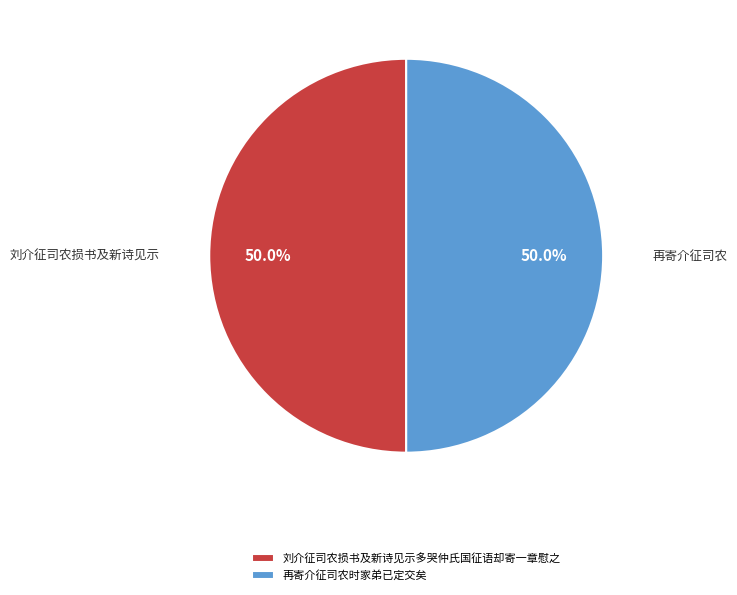

Approximately how many times larger is the value at 再寄介征司农时家弟已定交矣 compared to 刘介征司农损书及新诗见示多哭仲氏国征语却寄一章慰之?

1.0